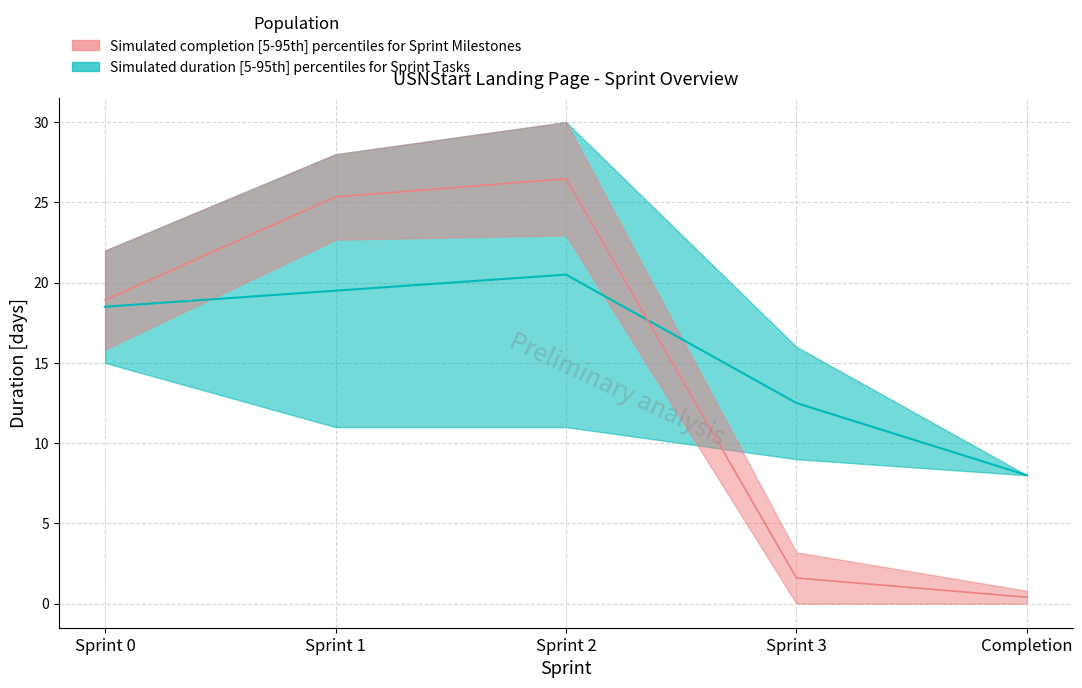

Does the chart display data point markers on the line(s)?

No